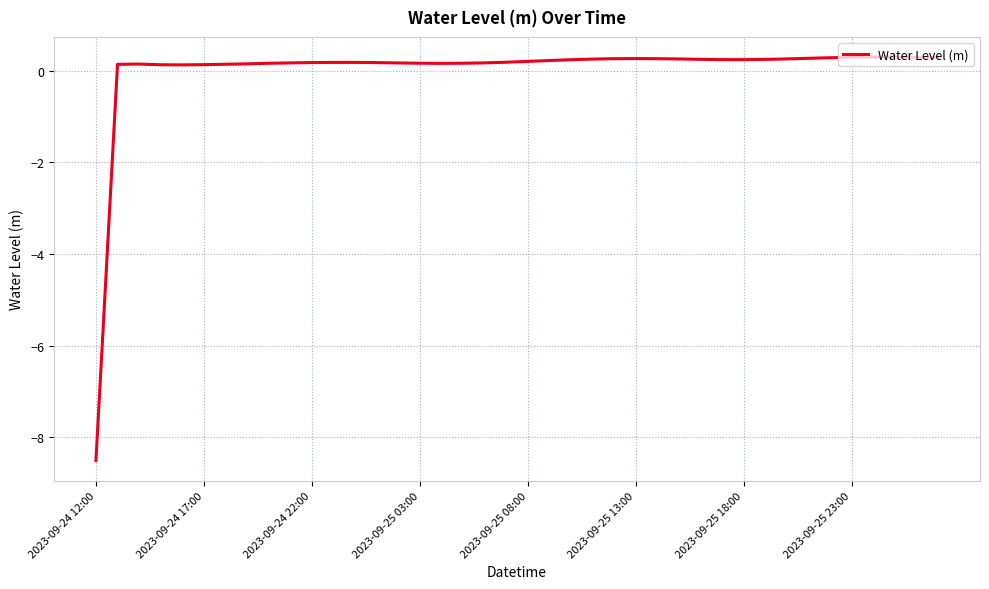

What is the minimum value shown in the chart?

-8.5